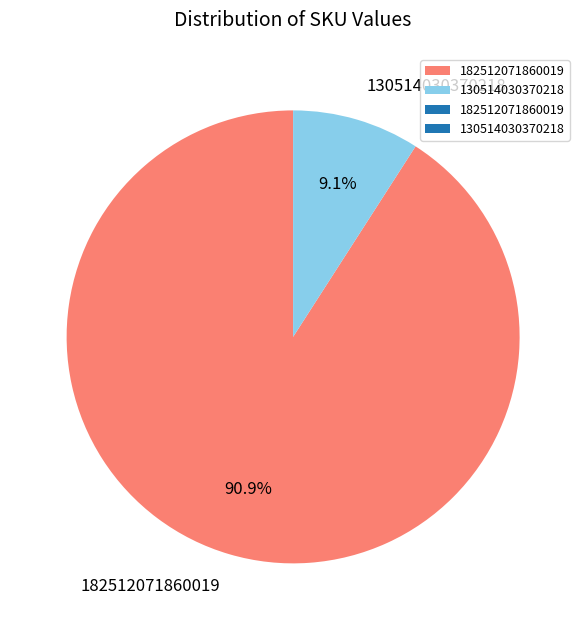

Rank the categories by value from highest to lowest.

182512071860019, 130514030370218